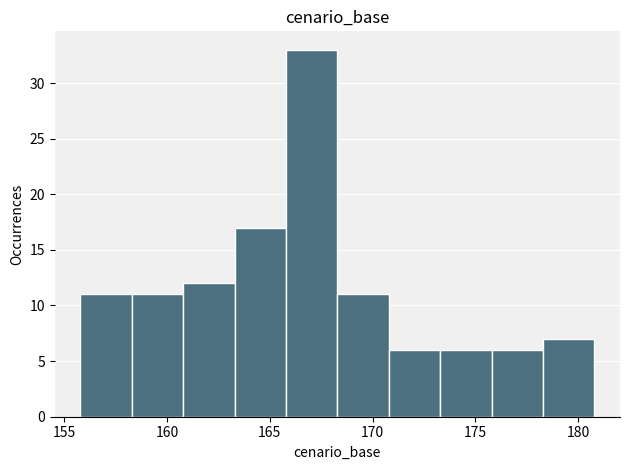

How tall is the bar that spans 178.5 to 181.0 on the x-axis? Neither the bar edges nor the heights are printed on the chart, so give them approximately, as read against the axes.

7